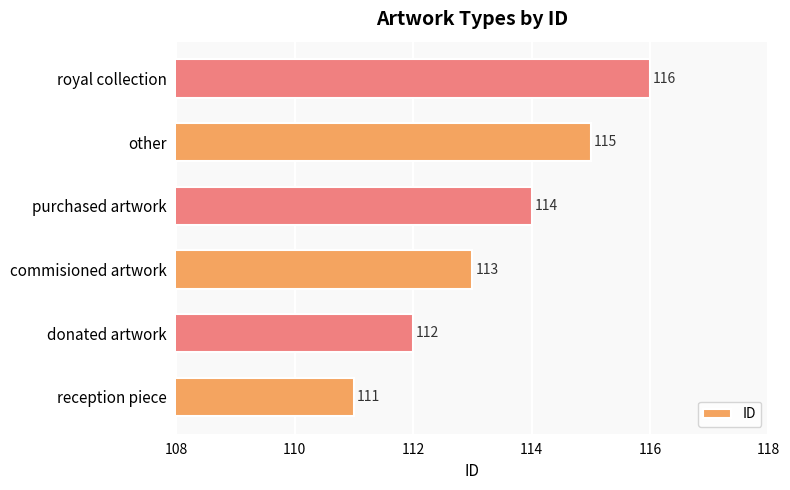

List the labels in order of value, largest first.

royal collection, other, purchased artwork, commisioned artwork, donated artwork, reception piece